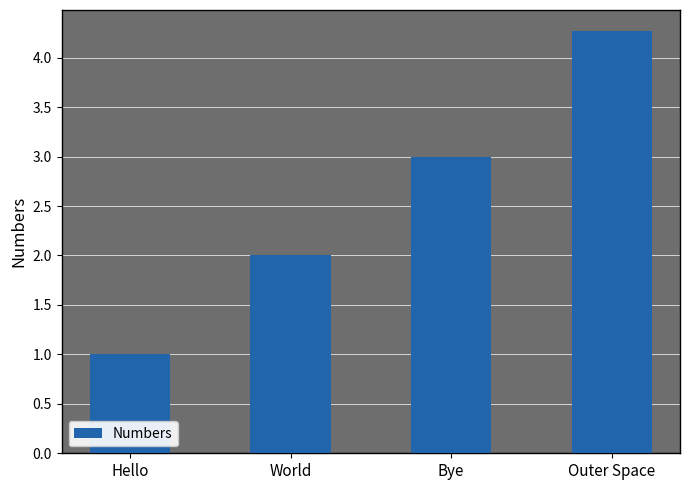

Reading left to right, list all the values displayed in this chart.

1.0	2.0	3.0	4.3